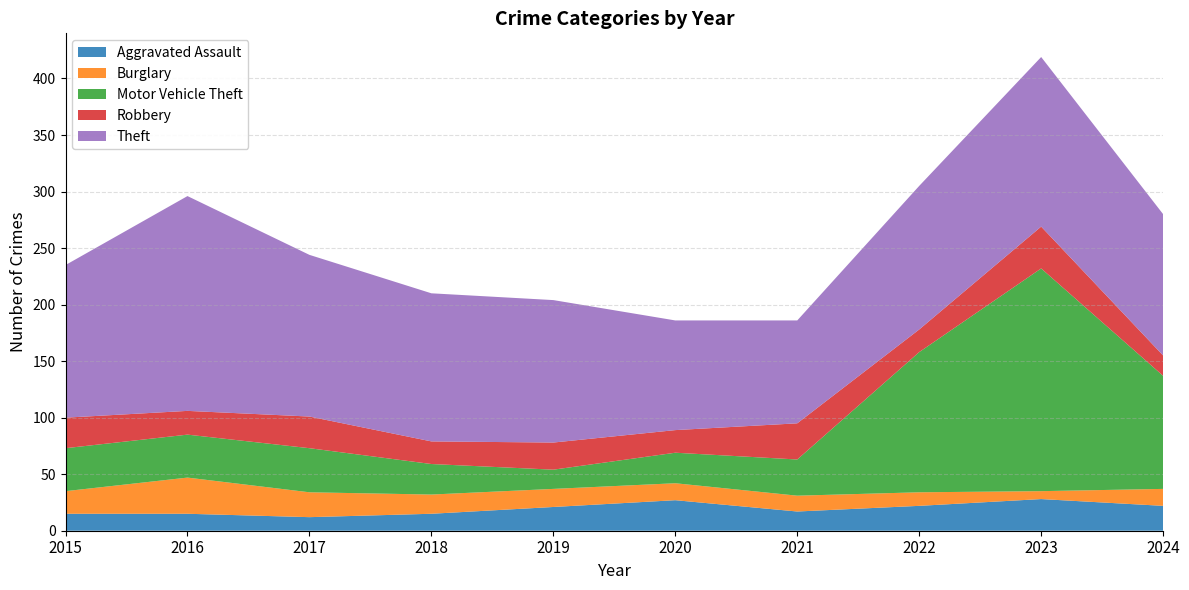

Reading left to right, list all the values displayed in this chart.

Aggravated Assault: 2015=15	2016=15	2017=12	2018=15	2019=21	2020=27	2021=17	2022=22	2023=28	2024=22
Burglary: 2015=20	2016=32	2017=22	2018=17	2019=16	2020=15	2021=14	2022=12	2023=7	2024=15
Motor Vehicle Theft: 2015=38	2016=38	2017=39	2018=27	2019=17	2020=27	2021=32	2022=124	2023=197	2024=100
Robbery: 2015=27	2016=21	2017=28	2018=20	2019=24	2020=20	2021=32	2022=20	2023=37	2024=18
Theft: 2015=135	2016=190	2017=143	2018=131	2019=126	2020=97	2021=91	2022=127	2023=150	2024=125